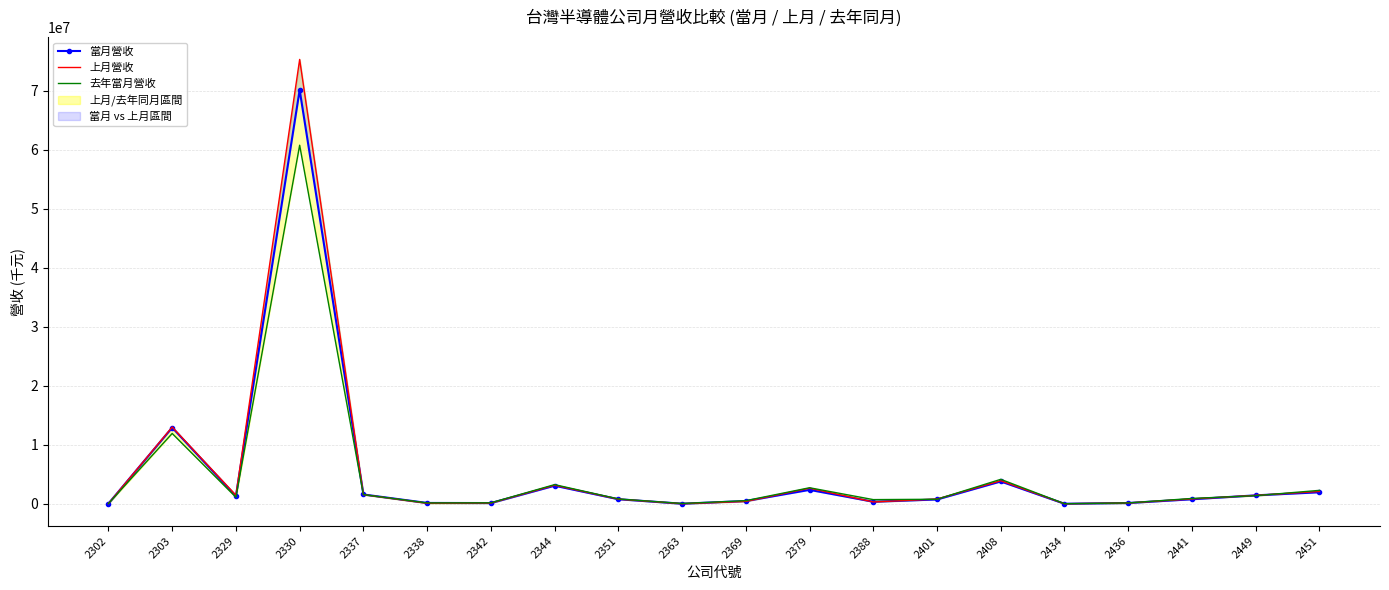

What is the smallest value displayed?

15539